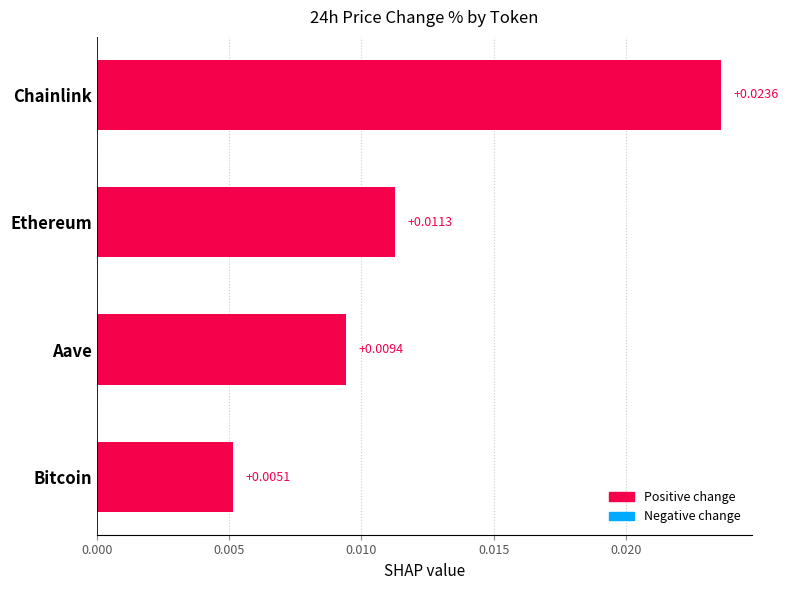

Between Aave and Bitcoin, which is larger?

Aave